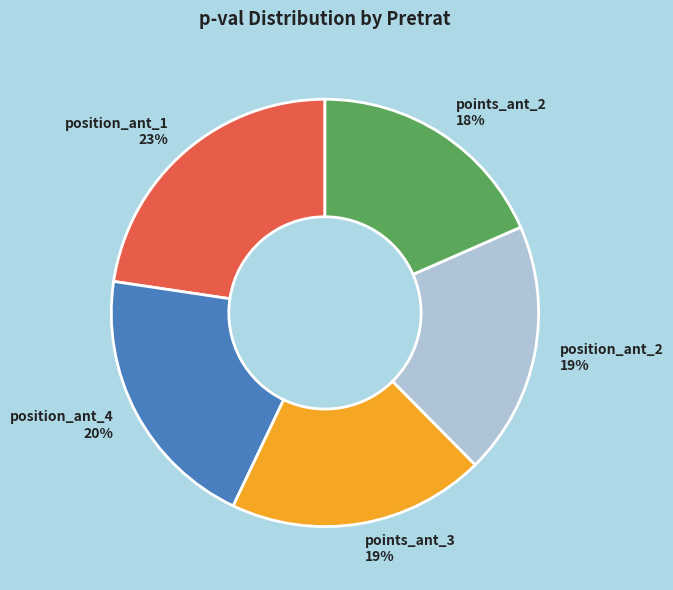

To the nearest percent, what percentage of the pie is position_ant_2?

19%